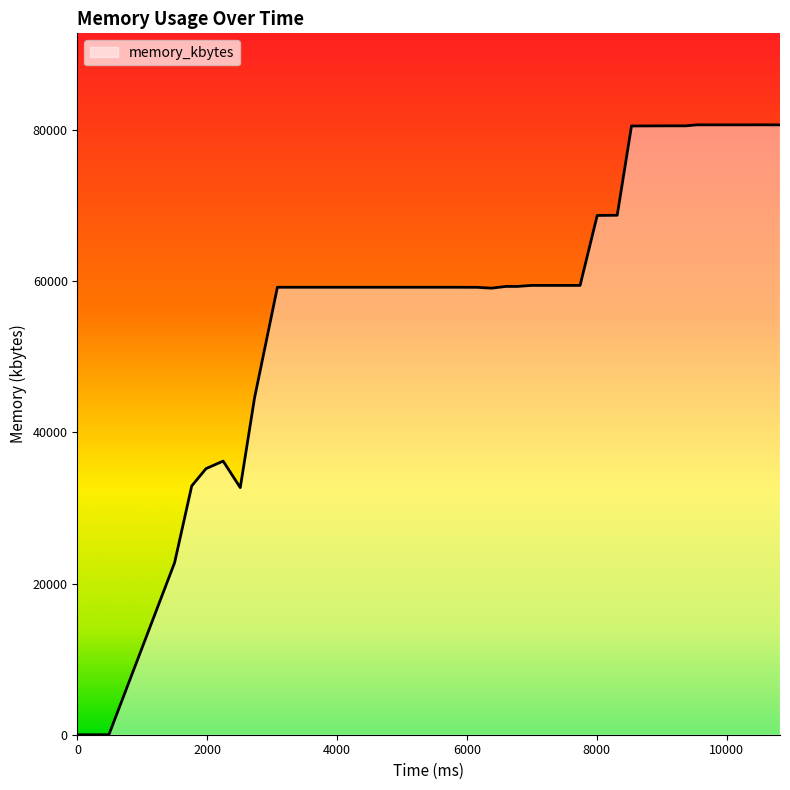

What is the maximum value shown in the chart?

80696